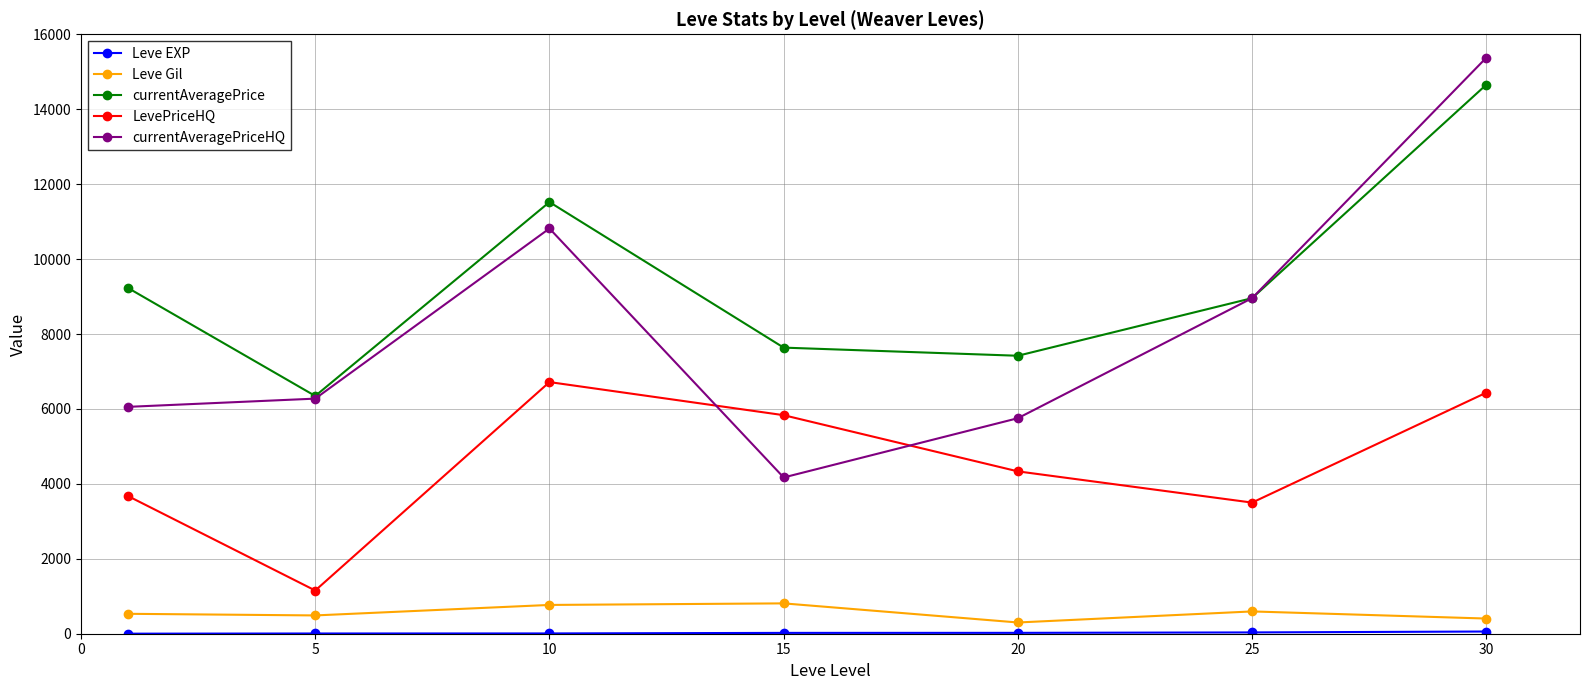

True or false: currentAveragePrice and LevePriceHQ cross at least once.

False